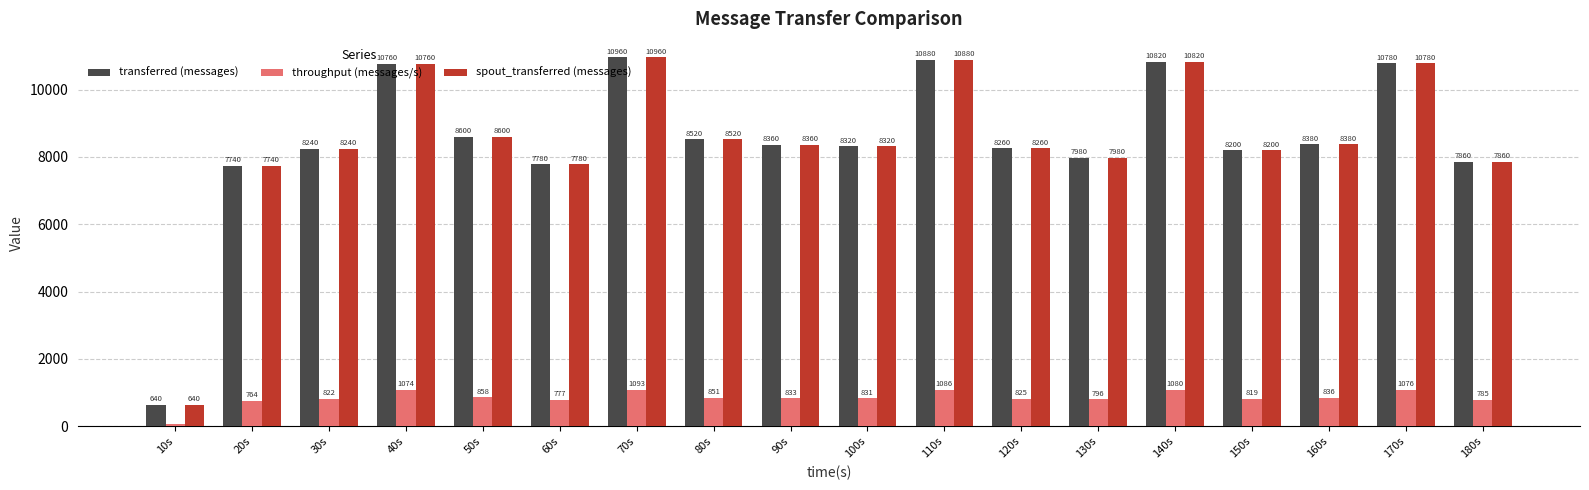

What is the difference between the second highest and minimum values in the throughput (messages/s) series?

1023